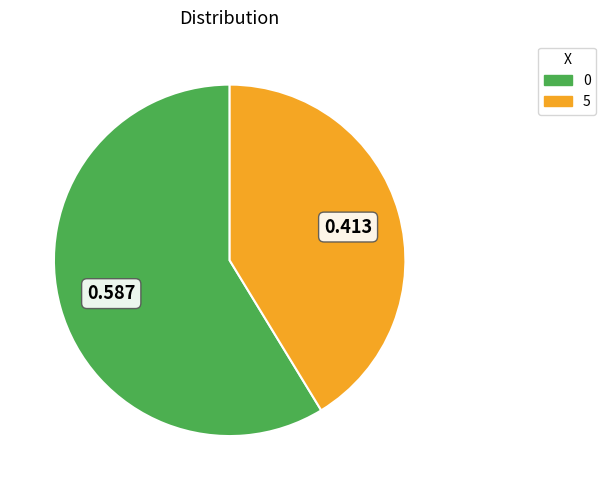

How many slices are in this pie chart?

2